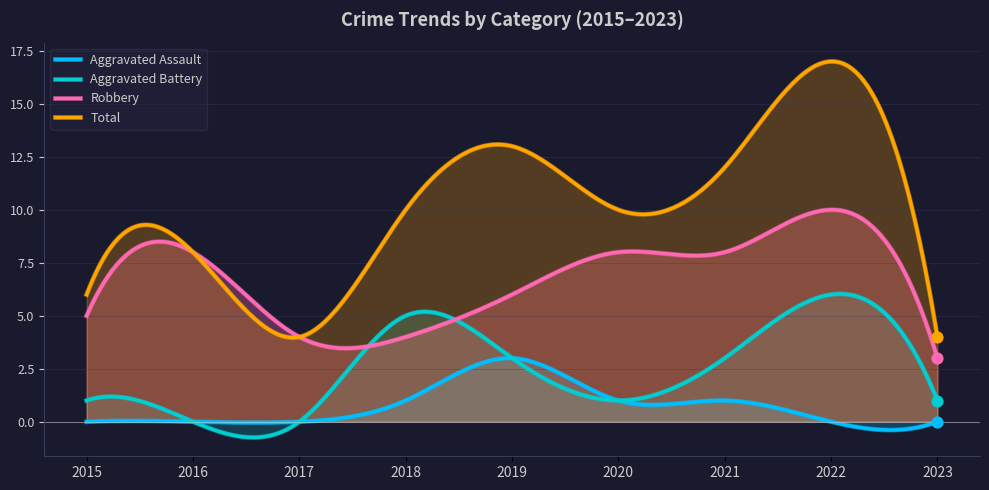

What are all the series names shown in the legend?

Aggravated Assault, Aggravated Battery, Robbery, Total